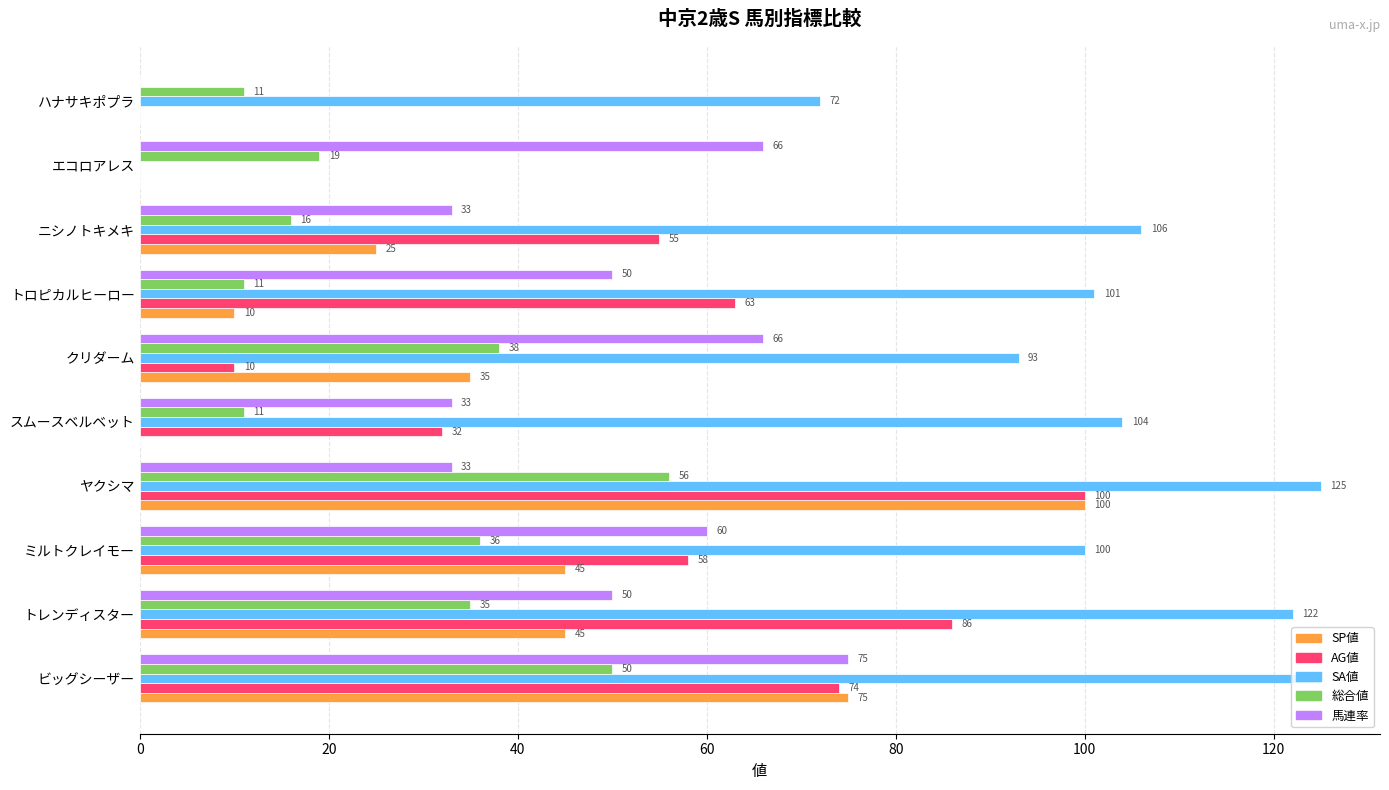

Is the value of SP値 at トレンディスター greater than the value of AG値 at ヤクシマ?

No